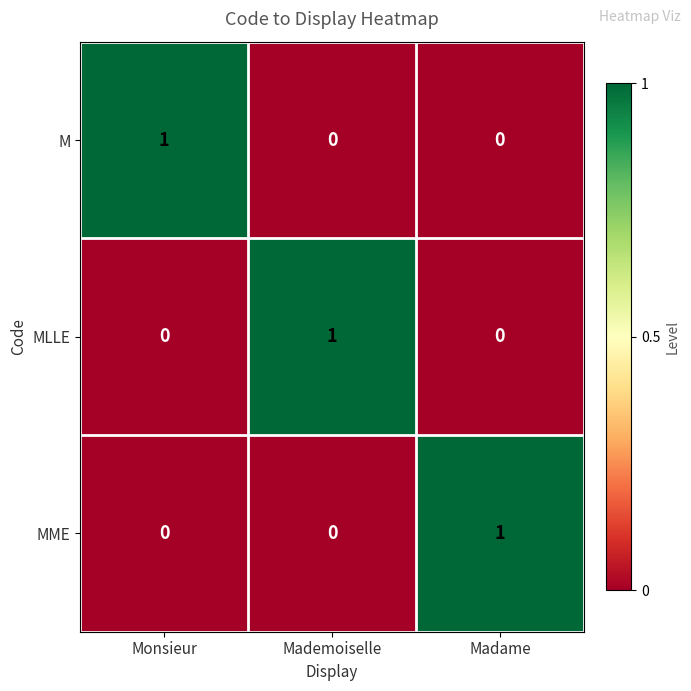

Reading left to right, list all the values displayed in this chart.

M: 1	0	0
MLLE: 0	1	0
MME: 0	0	1